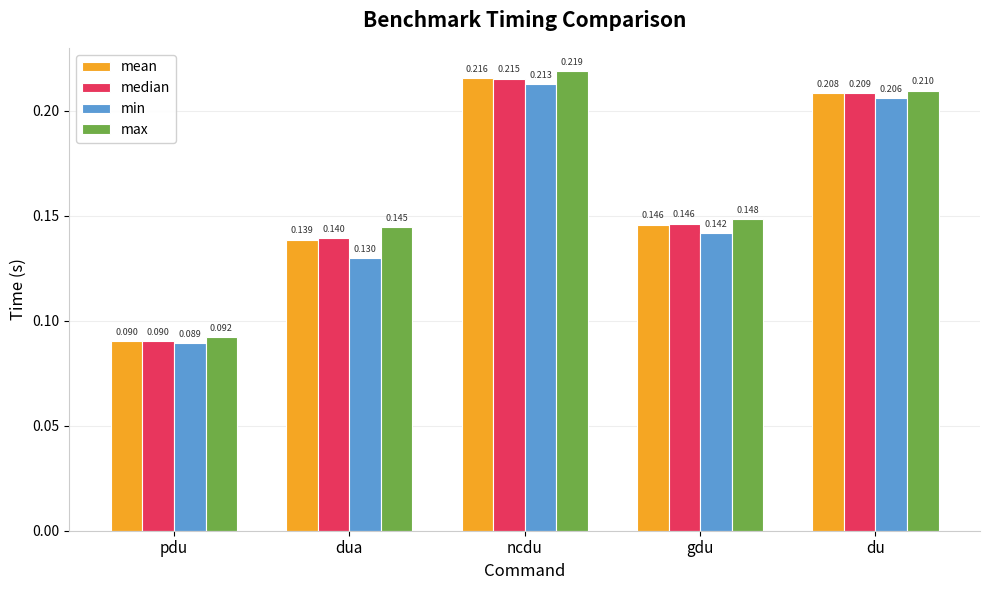

At which category does the chart reach its minimum across all series?

pdu